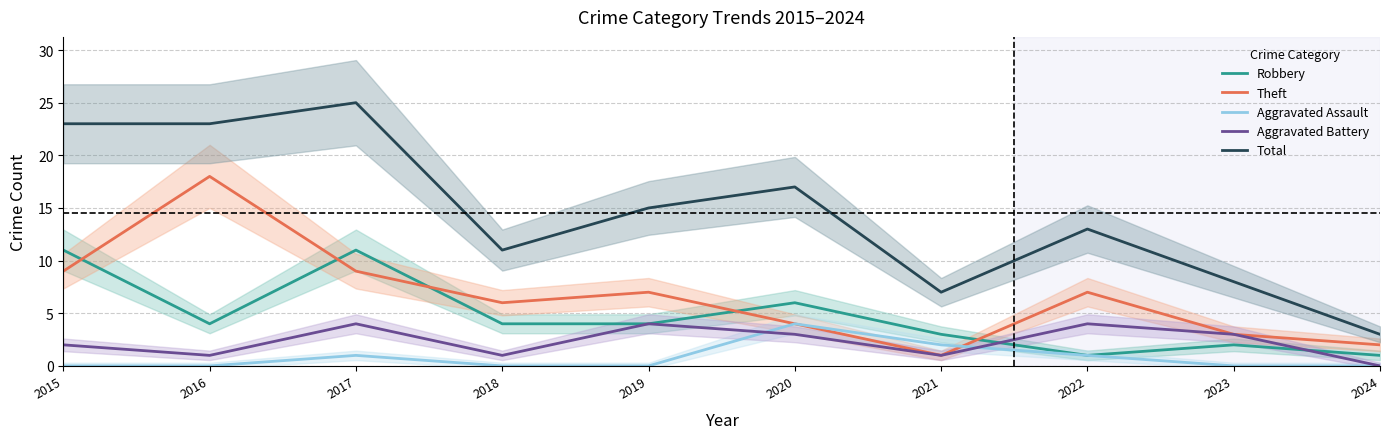

At which label does Aggravated Battery reach its minimum?

2024